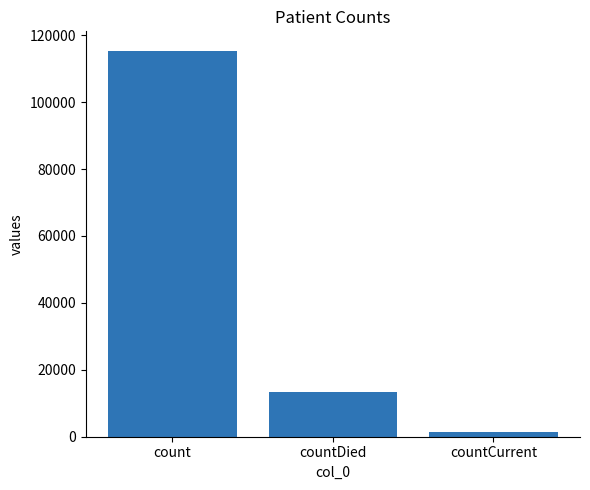

At which label does the data first exceed 13343?

count